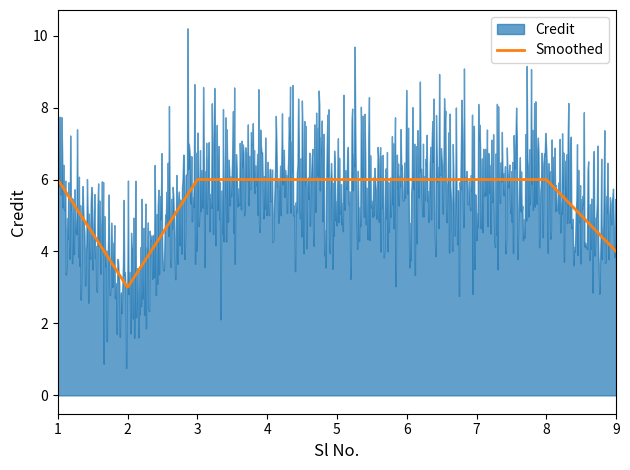

Which series has the largest total across all categories?

Credit